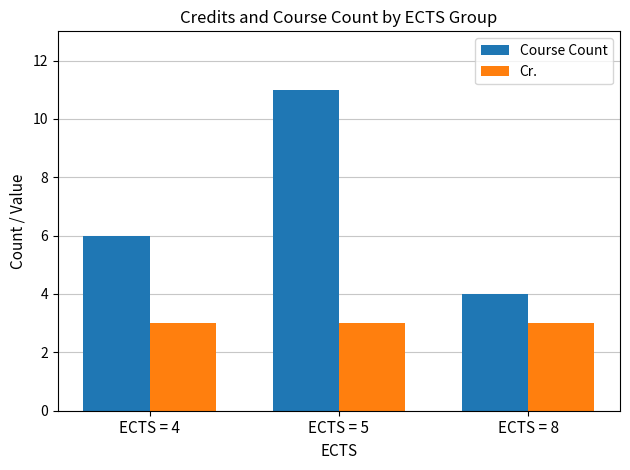

The value of Course Count at ECTS = 5 is 6. True or false?

False